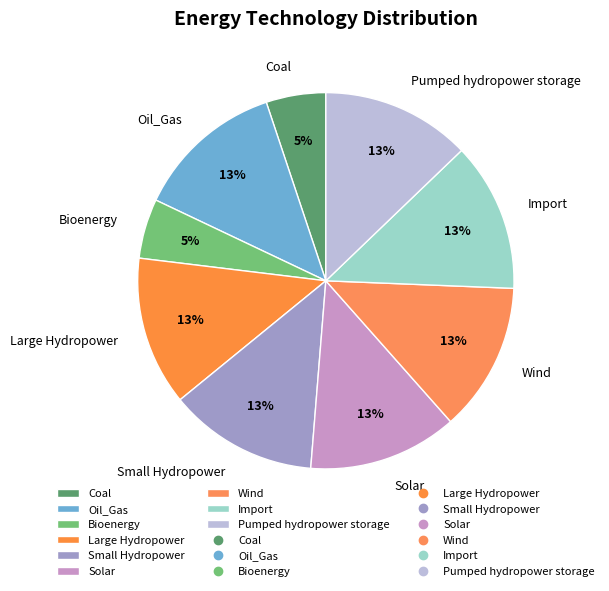

To the nearest percent, what percentage of the pie is Coal?

5%